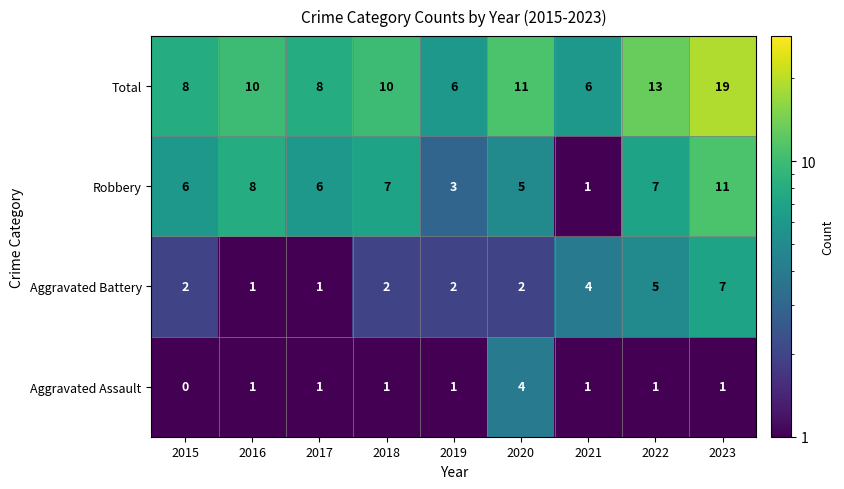

Where is Total nearest to the value 12?

2020